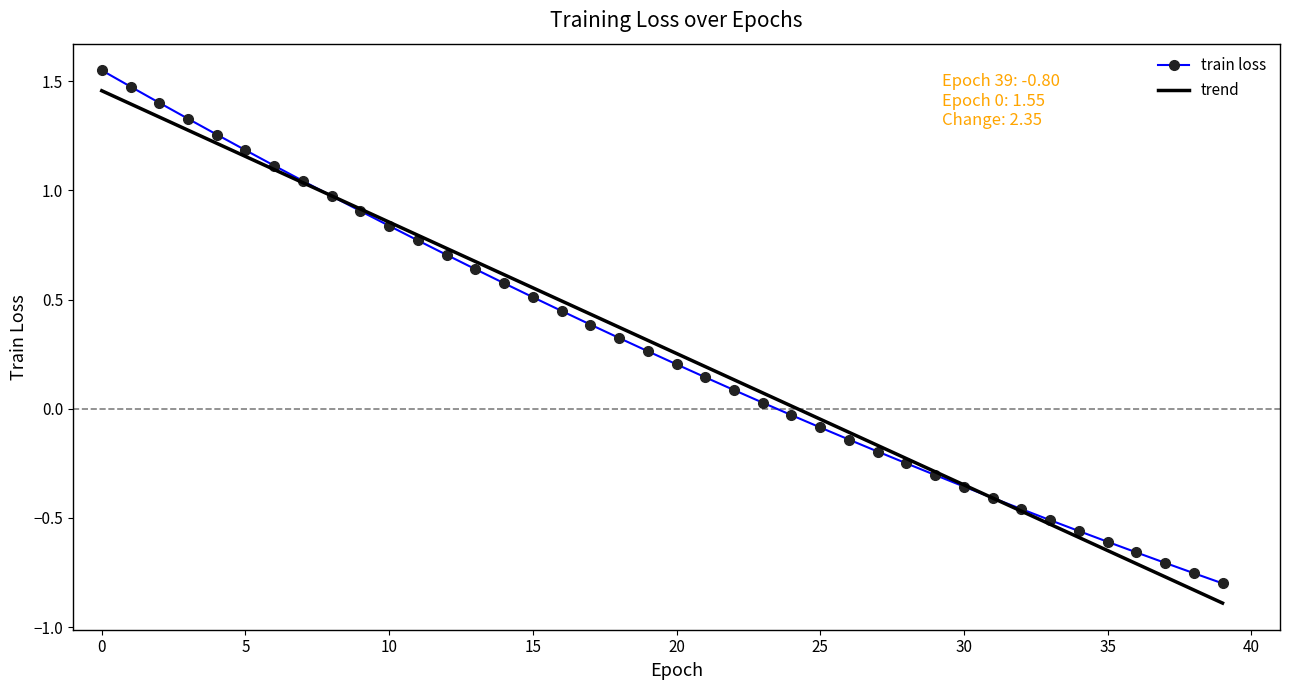

What is the minimum value for trend?

-0.9